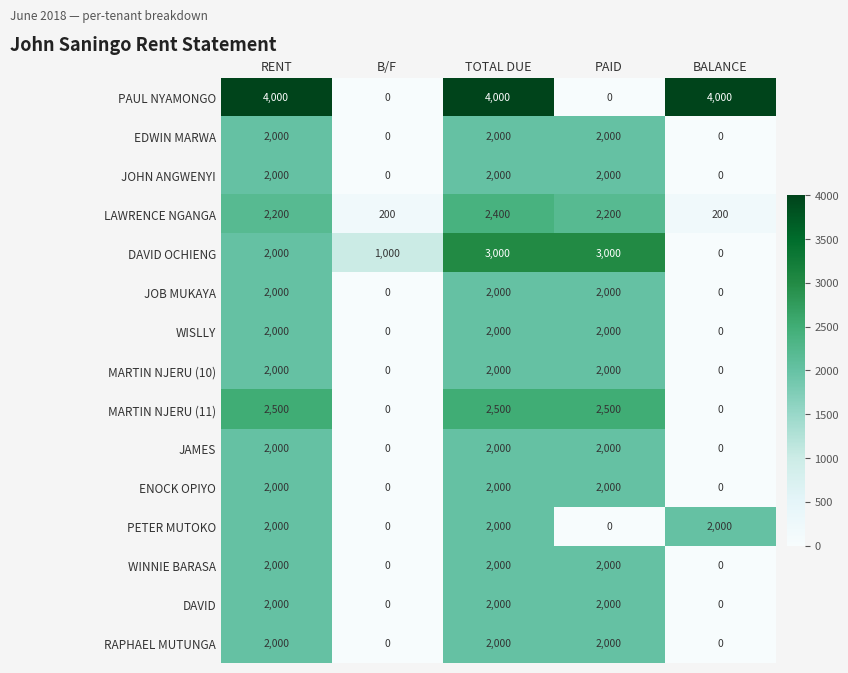

At which category is the sum across all series the highest?

TOTAL DUE